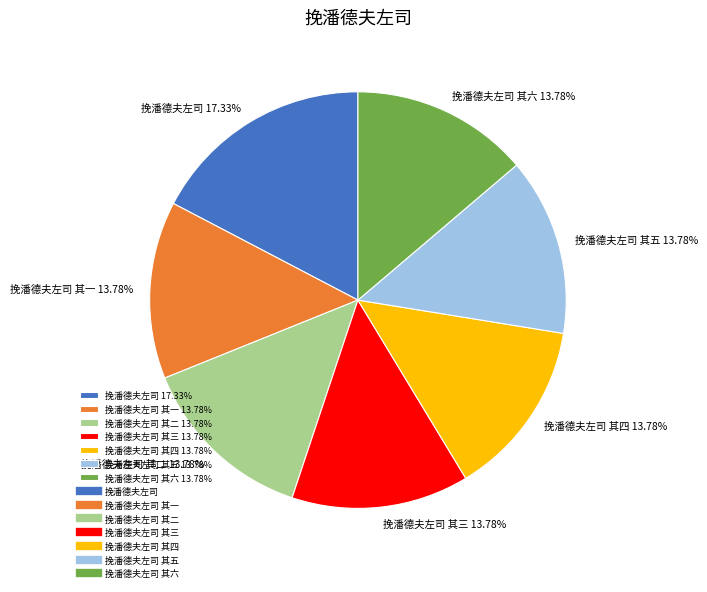

Combined, do 挽潘德夫左司 其四 13.78% and 挽潘德夫左司 其六 13.78% account for over 50%?

No